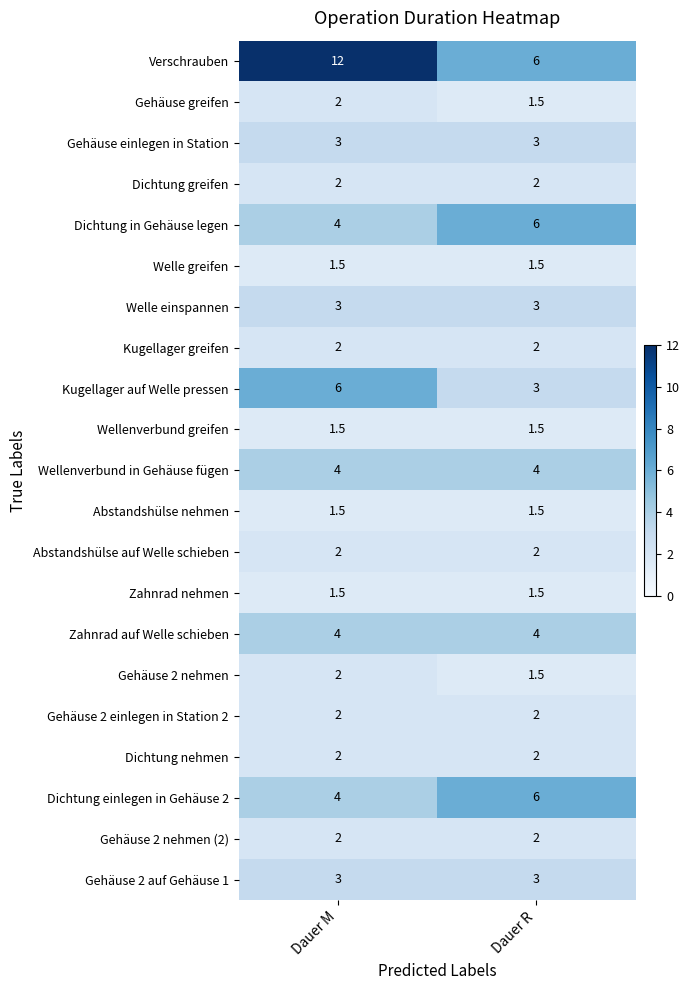

What is the average value of the Gehäuse 2 auf Gehäuse 1 series?

3.0